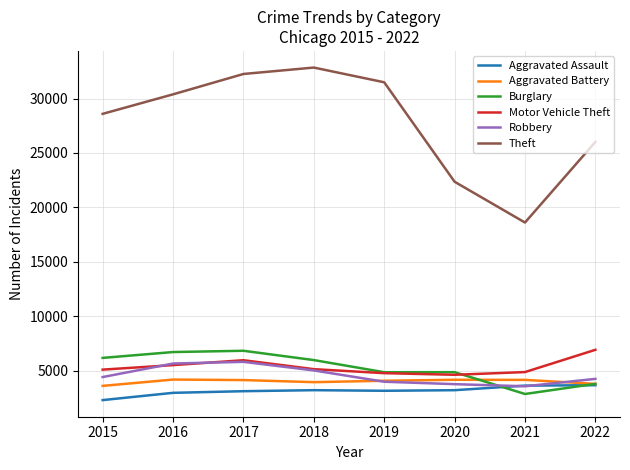

What is the highest value of the Theft series?

32854